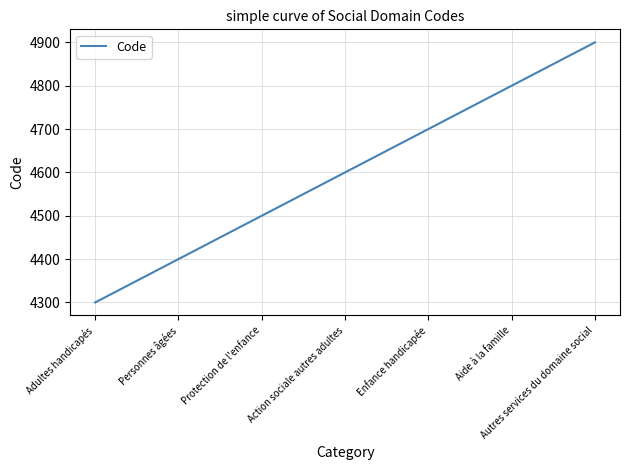

What is the difference between the values at Autres services du domaine social and Enfance handicapée?

200